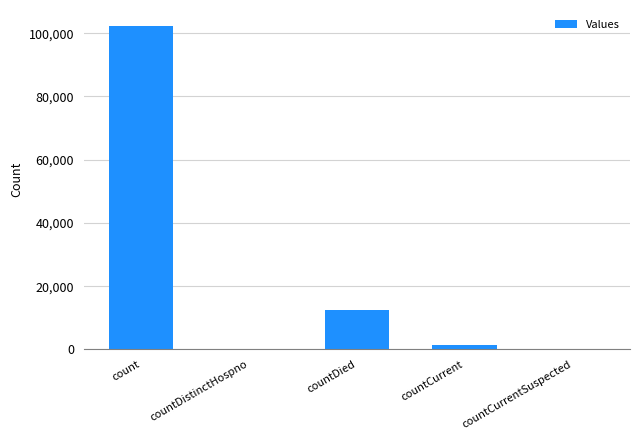

Is it true that the value at countCurrent is 1268?

True